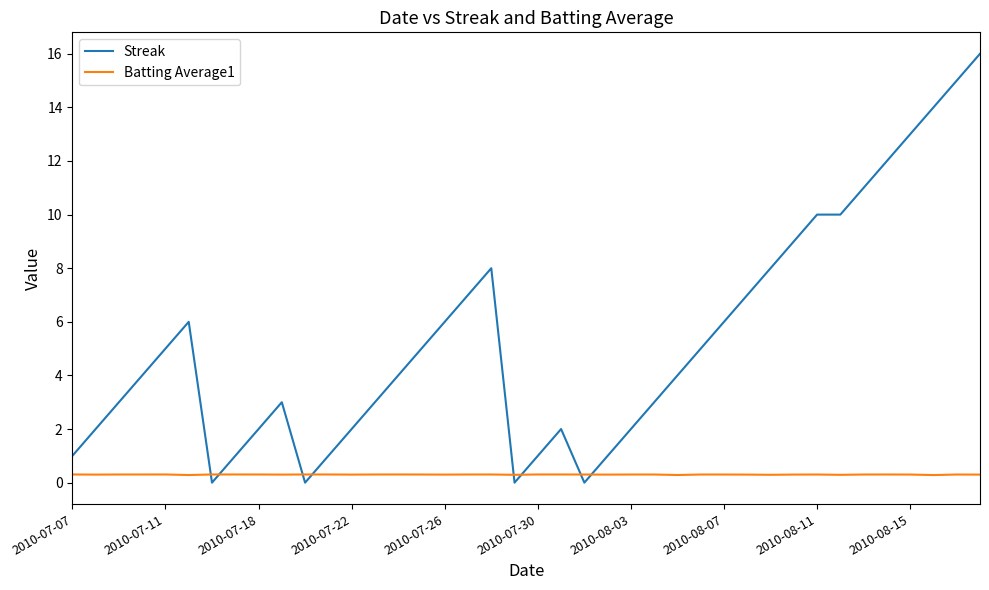

What is the maximum value shown in the chart?

16.0